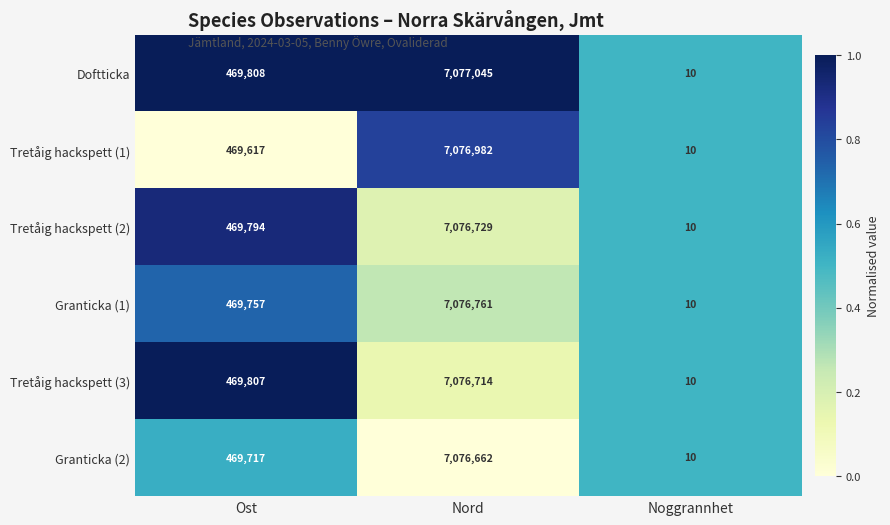

What is the average value of the Granticka (2) series?

2515463